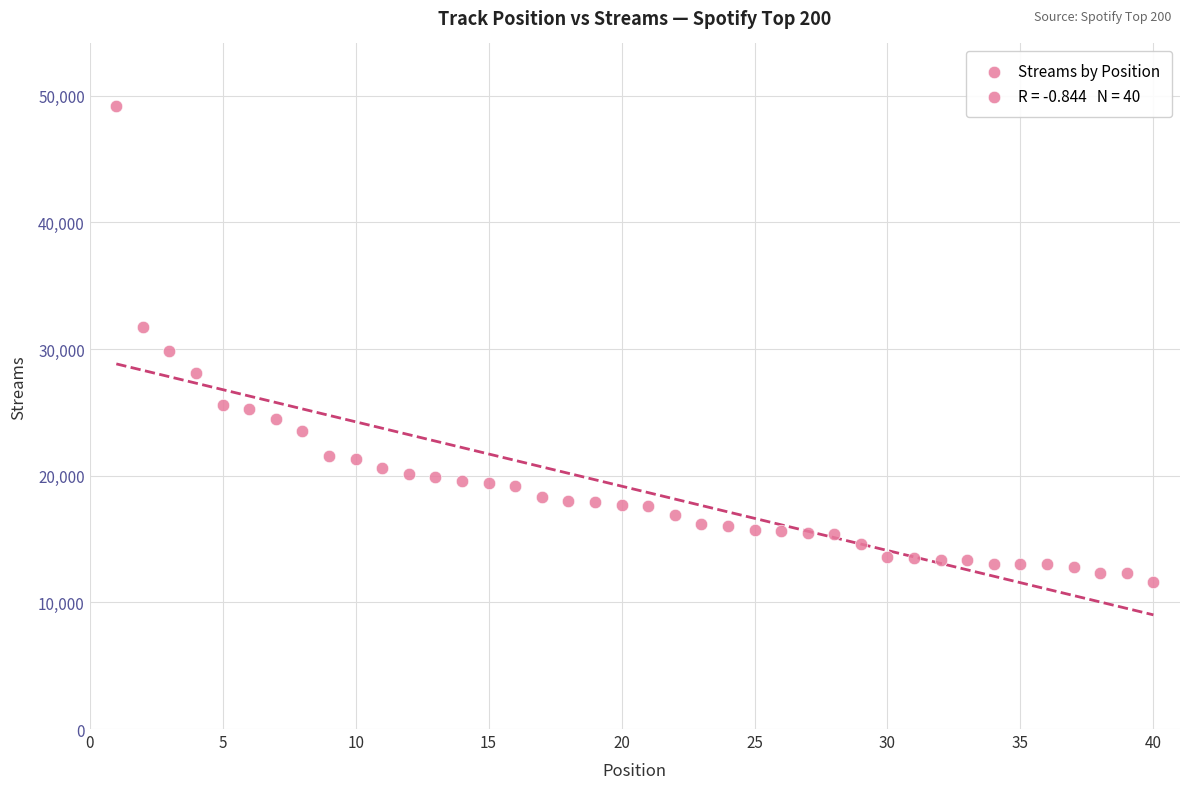

What is the range of Y values (max minus min)?

37567